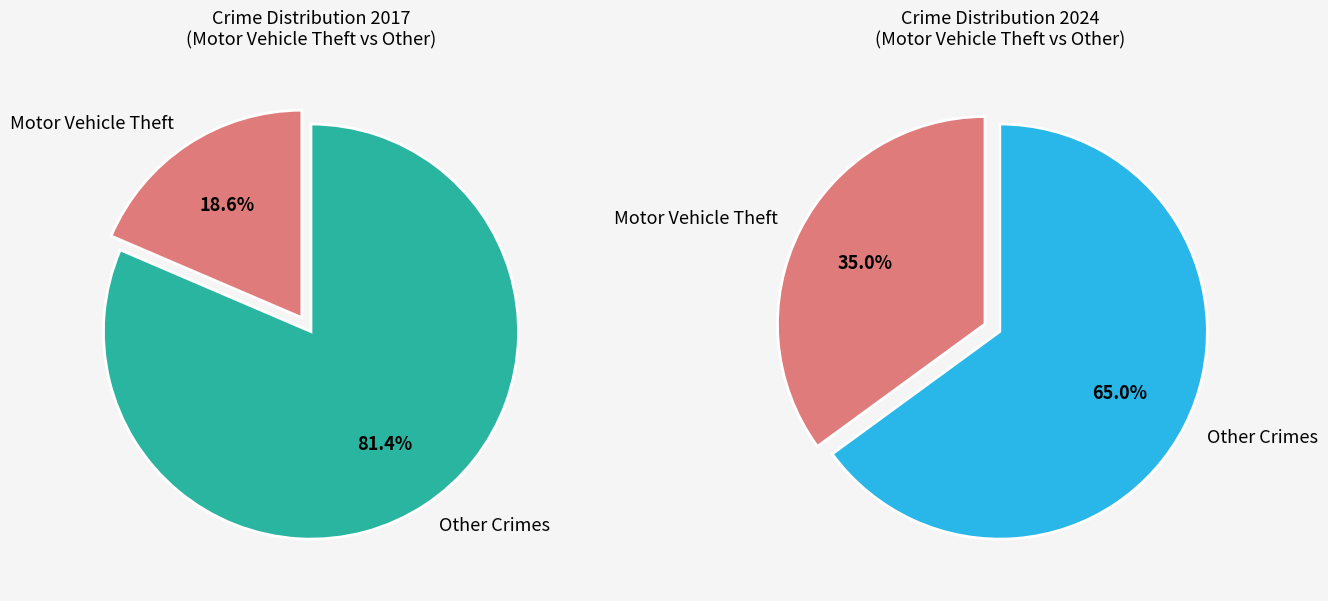

Is it true that Homicide is 5% of the pie?

False